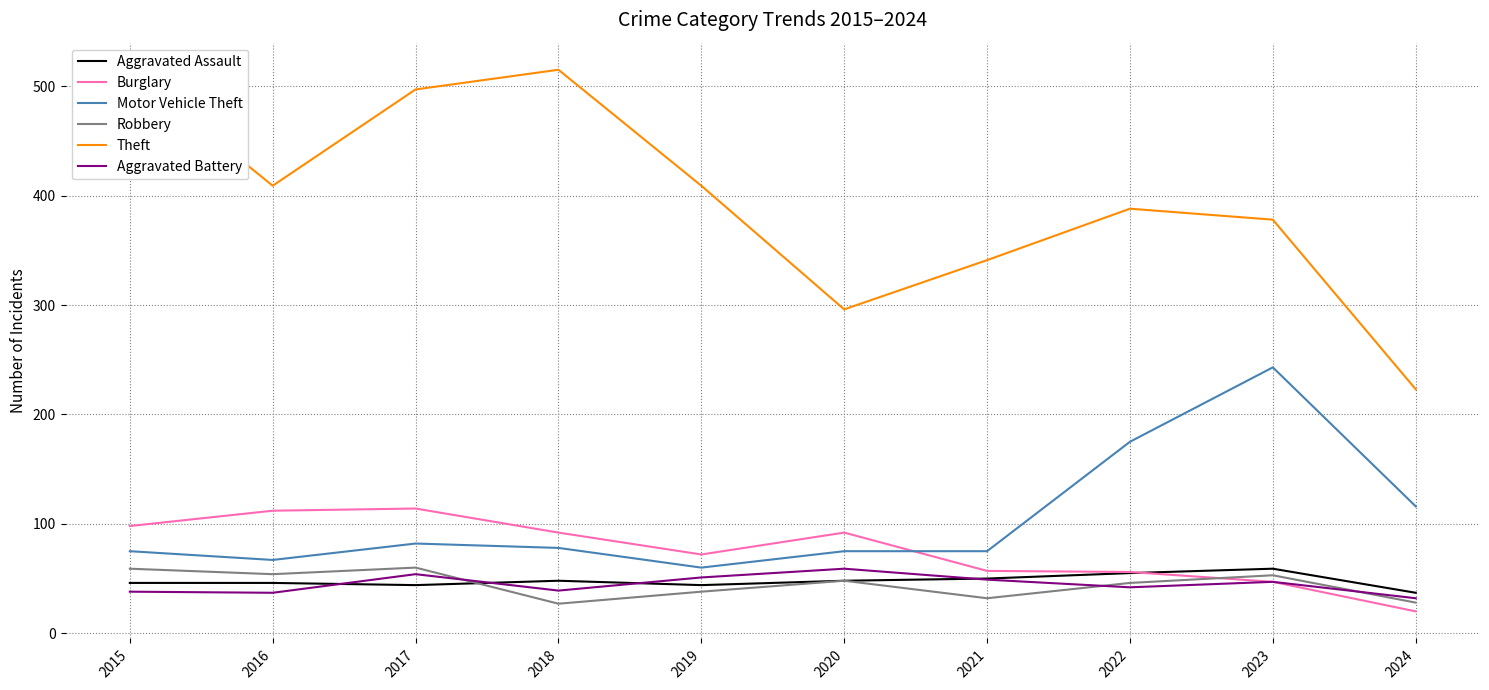

What is the difference between the maximum and second lowest values in the Burglary series?

67